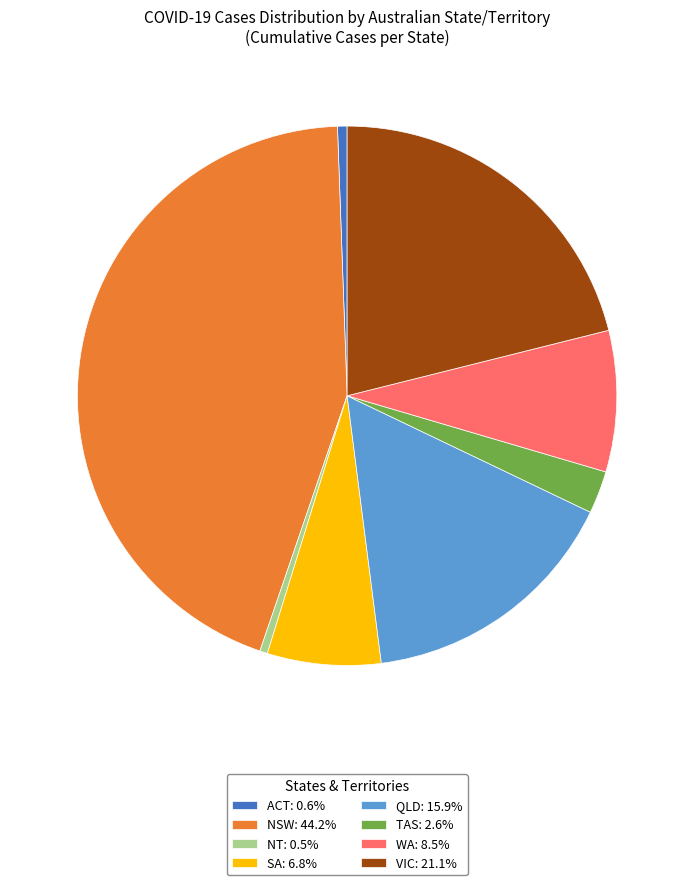

Combined, do WA: 8.5% and SA: 6.8% account for over 50%?

No